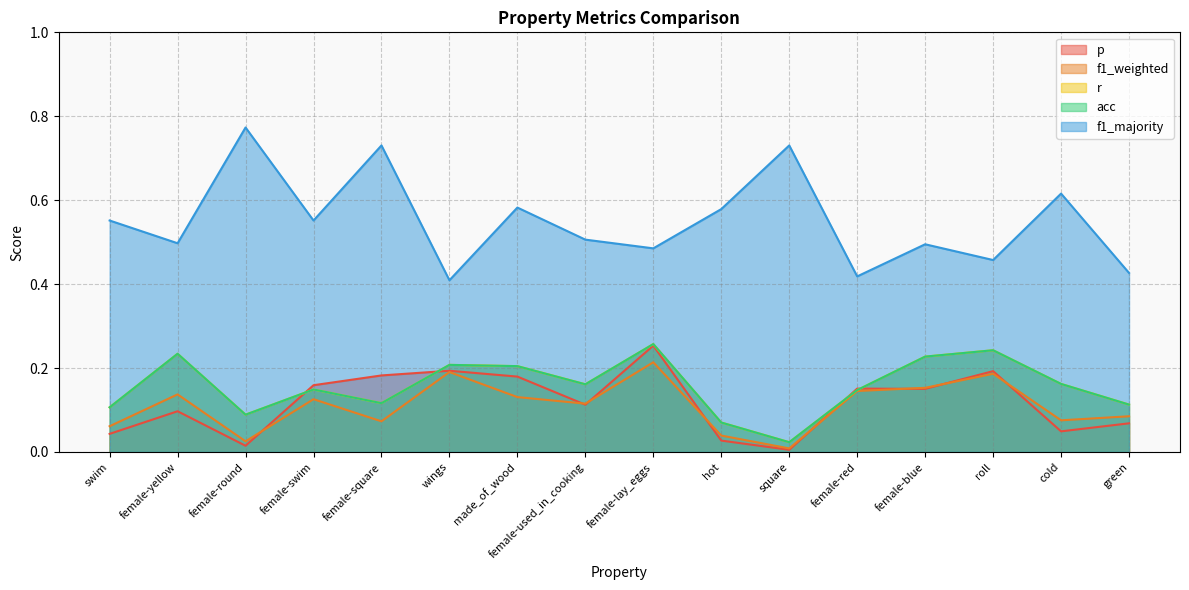

Where is the first local minimum for f1_weighted?

female-round